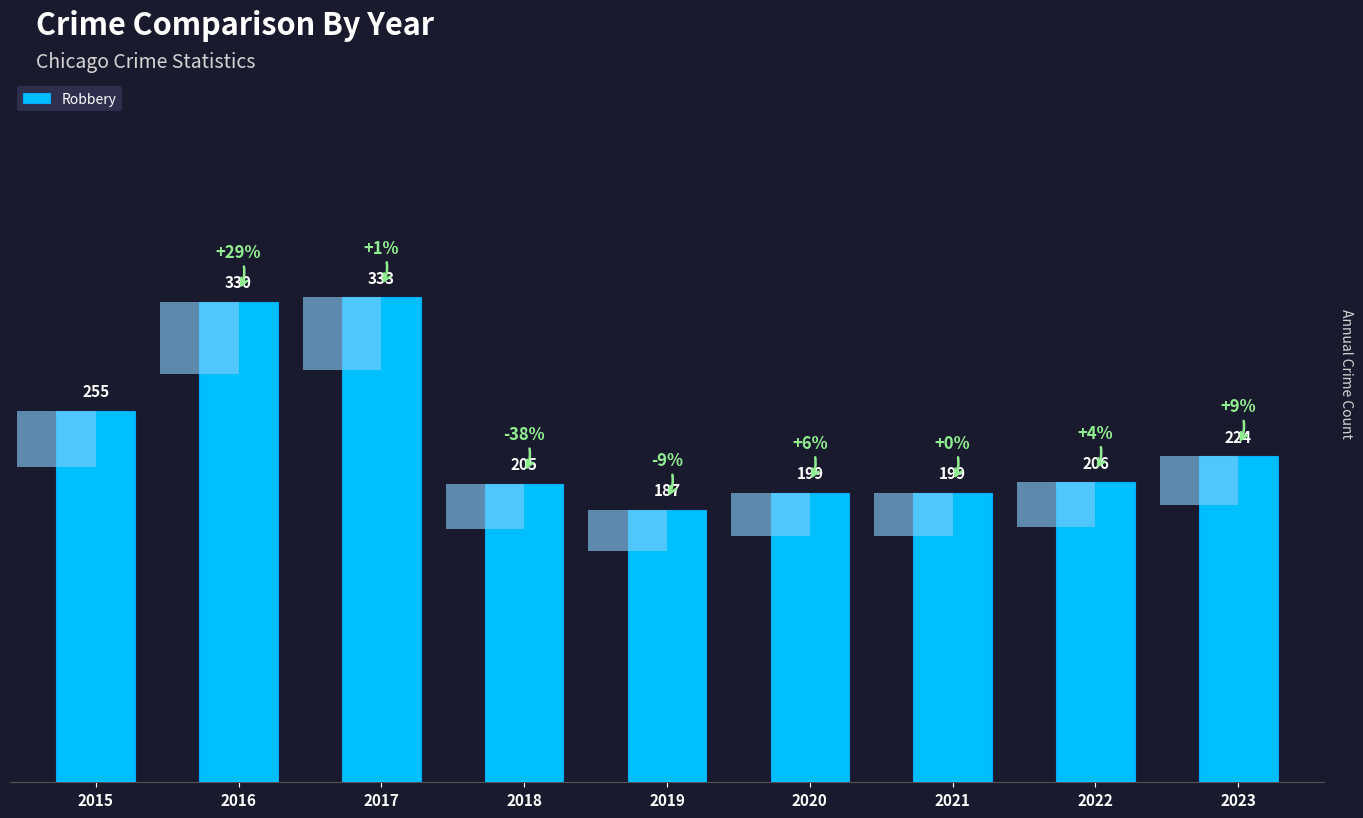

Where does the data first go above 206?

2015